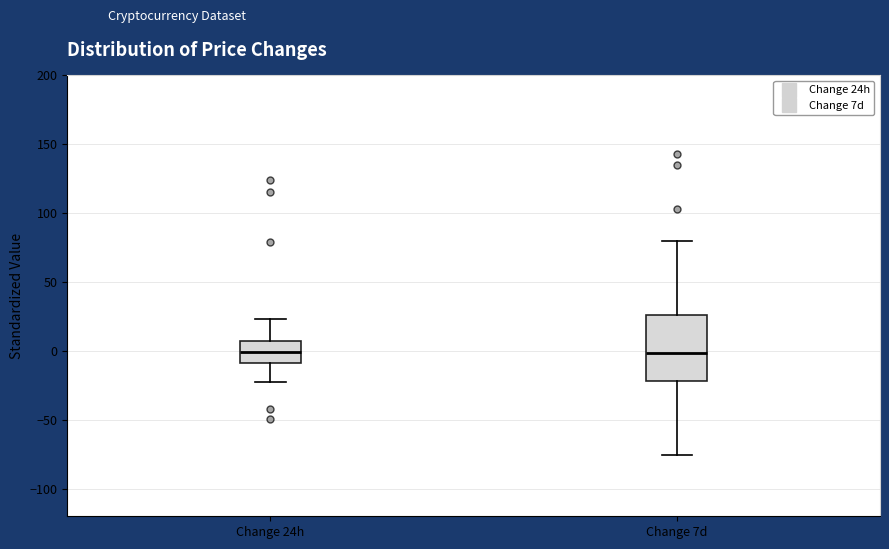

Which box is the tallest, from its lower edge to its upper edge?

Change 7d